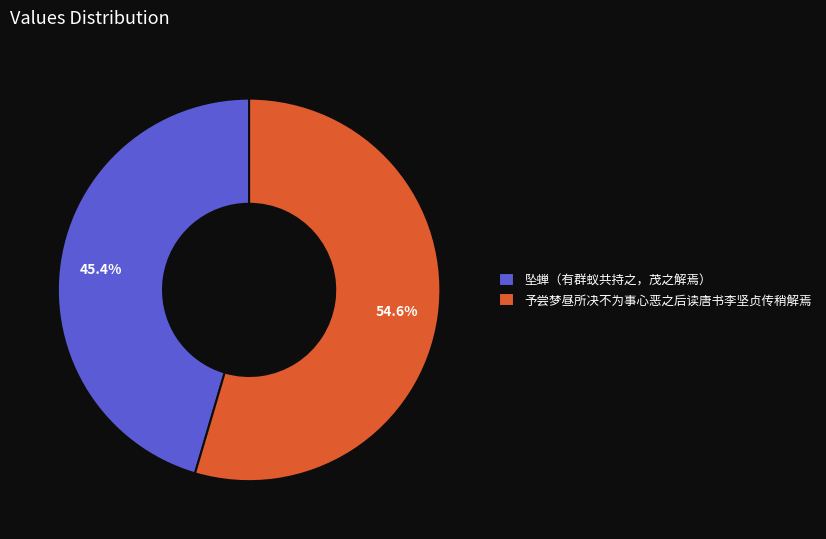

What is the ratio of the value at 予尝梦昼所决不为事心恶之后读唐书李坚贞传稍解焉 to the value at 坠蝉（有群蚁共持之，茂之解焉）?

1.2